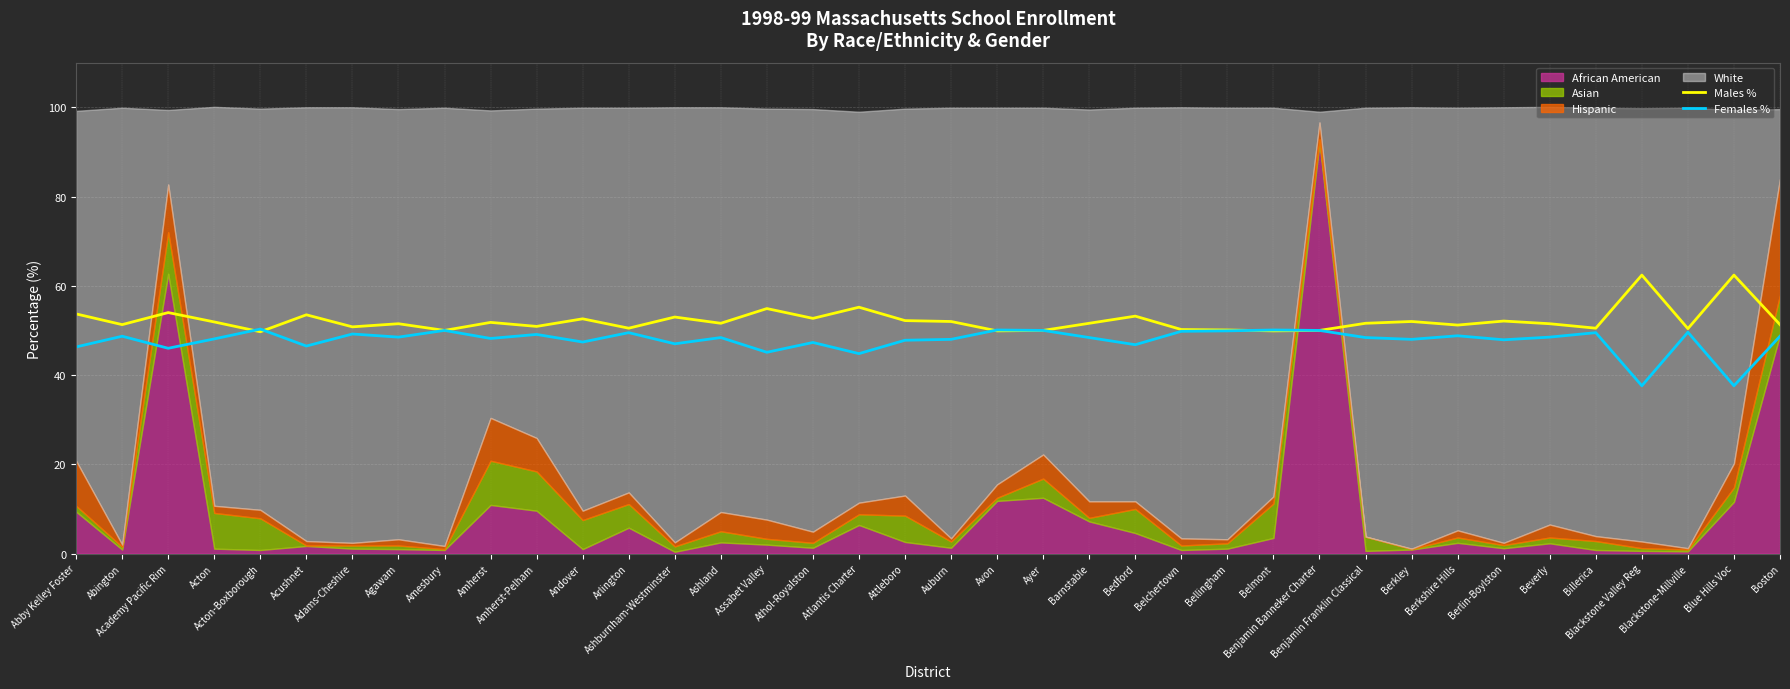

What is the sum of all Females % values?

1815.9